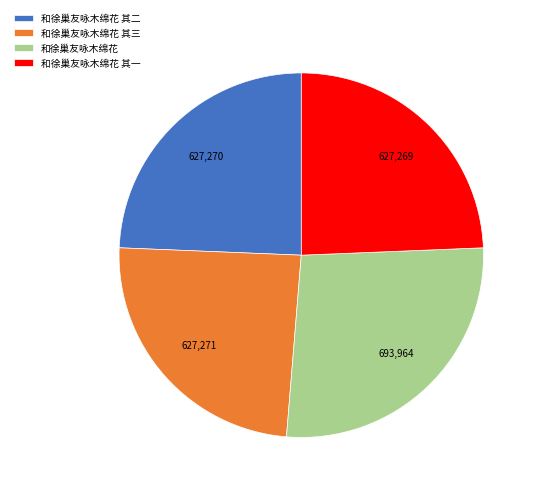

True or false: 和徐巢友咏木绵花 其二 accounts for 10% of the total.

False